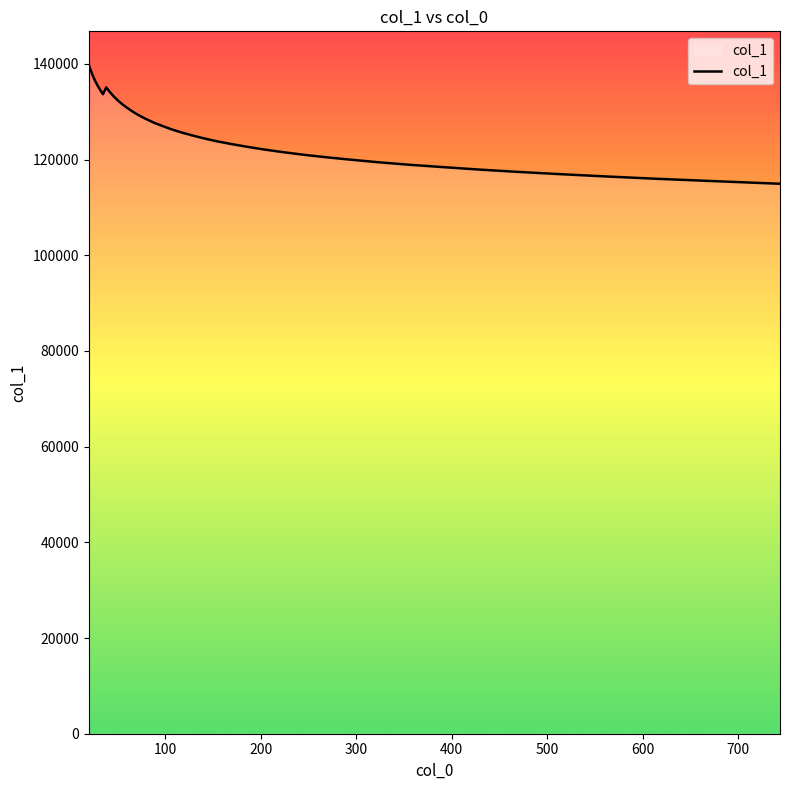

What is the difference between the maximum and minimum values?

24871.5